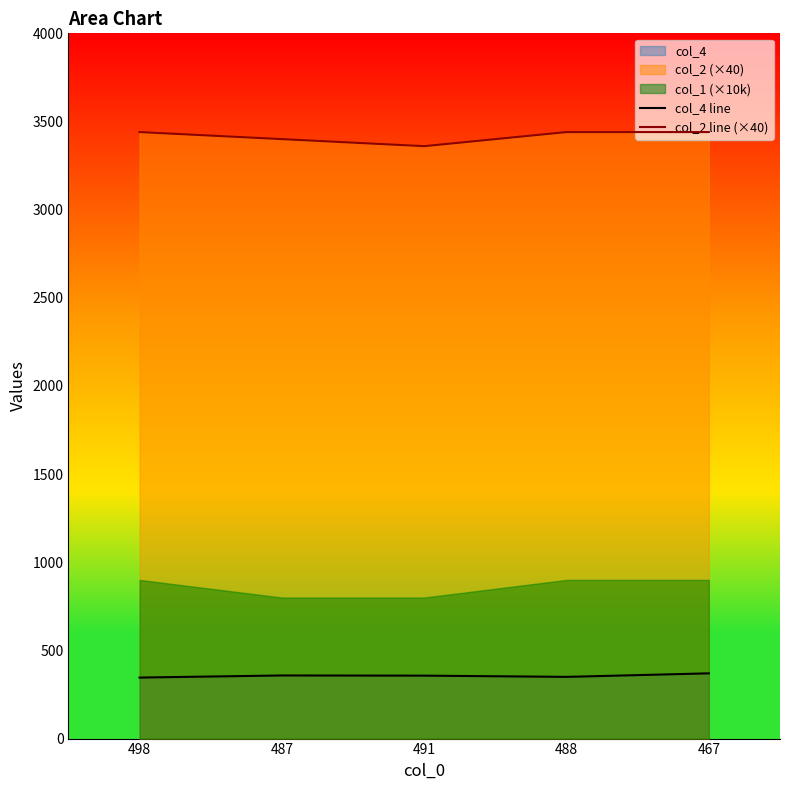

How many lines are shown in the chart?

2